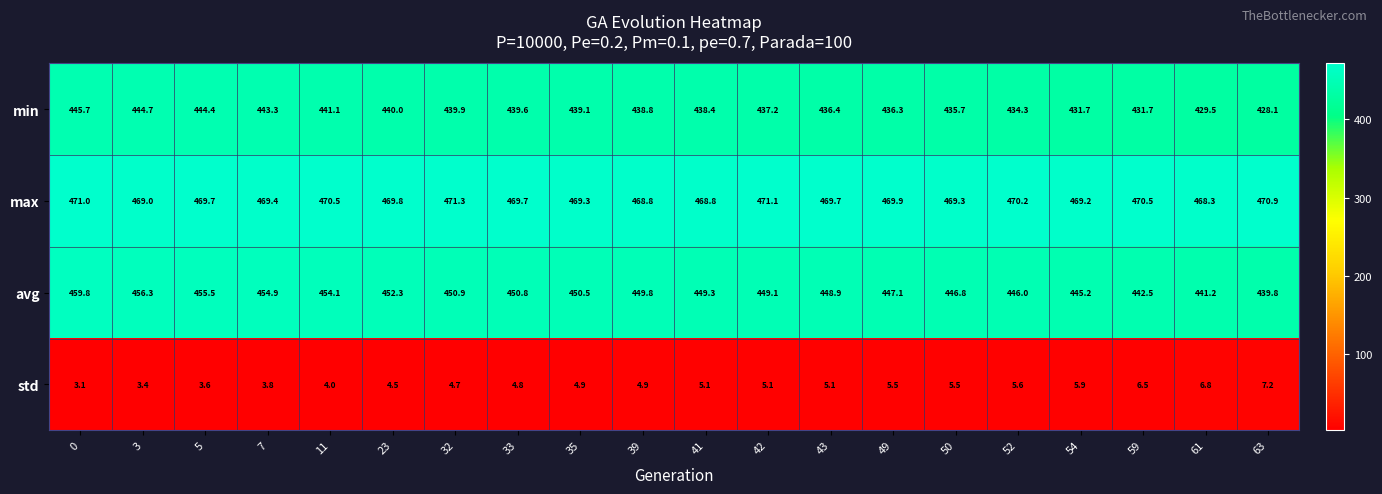

What is the approximate value of avg at 0?

459.8